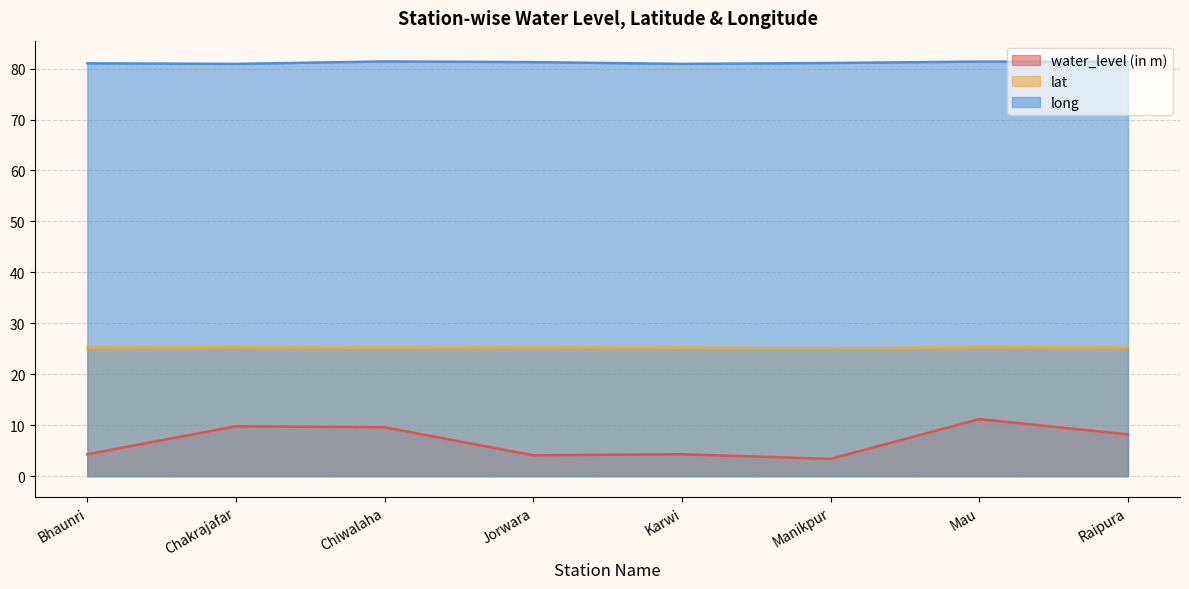

The long series shows 81.3 at Jorwara. True or false?

True